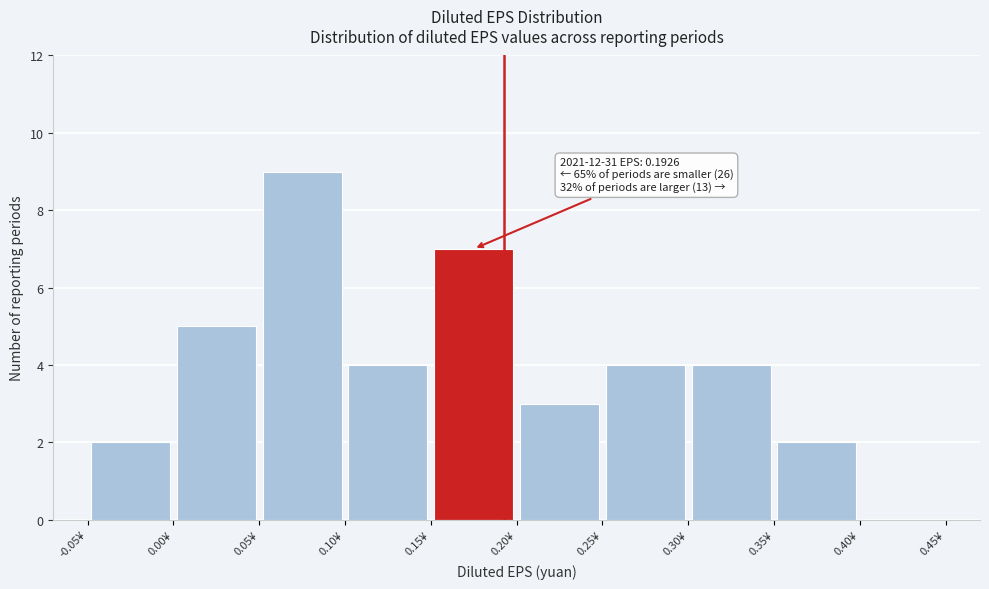

Over which range of the x-axis is the bar tallest?

0.05 to 0.10